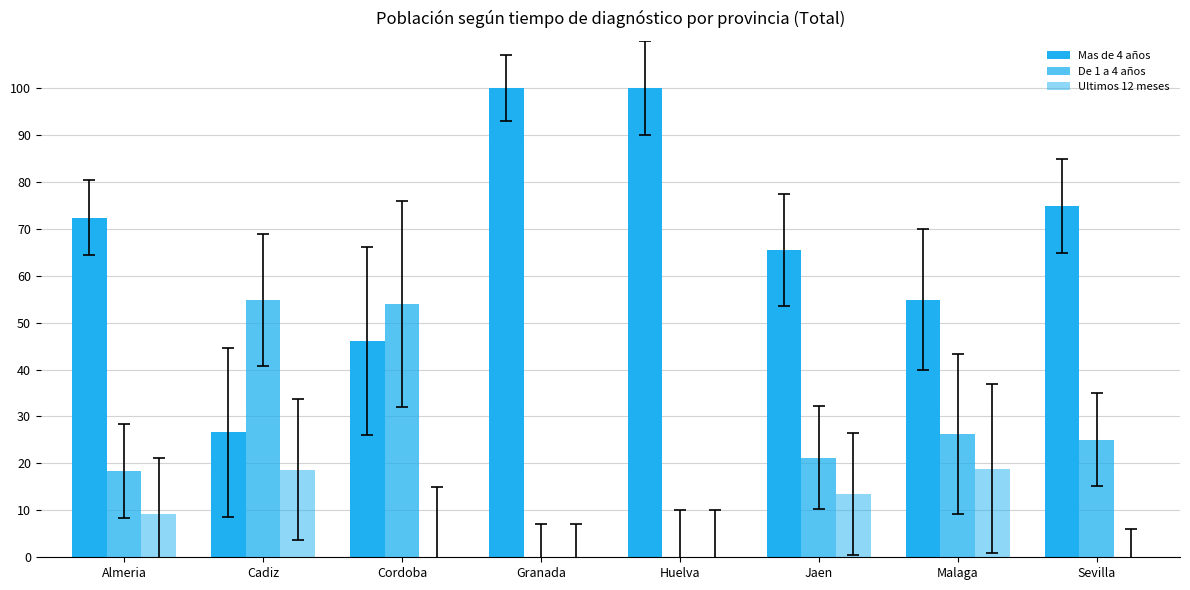

Reading right to left, transcribe all the data shown in this chart.

Mas de 4 años: 74.9	54.9	65.4	100.0	100.0	46.1	26.6	72.4
De 1 a 4 años: 25.1	26.2	21.2	0.0	0.0	53.9	54.8	18.5
Ultimos 12 meses: 0.0	18.9	13.4	0.0	0.0	0.0	18.6	9.1